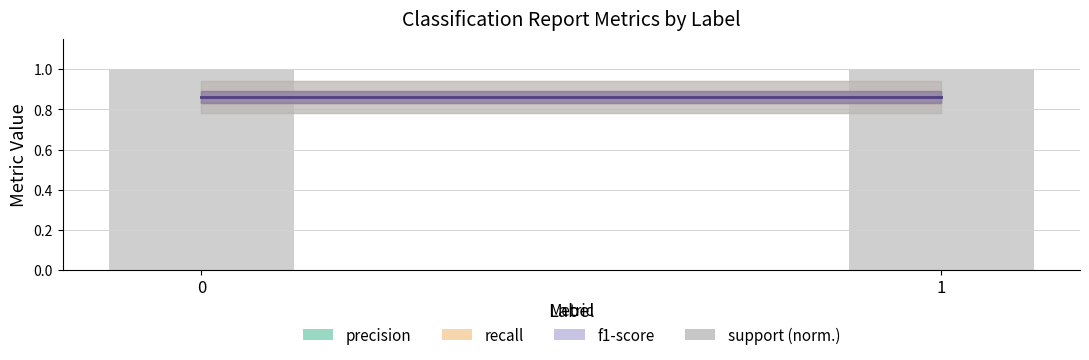

True or false: support (norm.) has a value of 0.4 at 1.

False